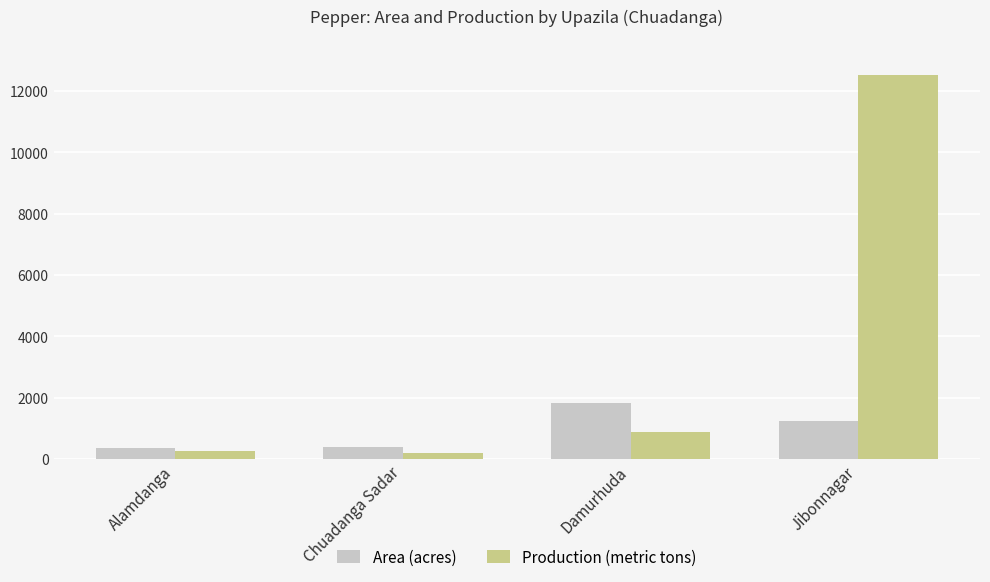

At which category is the sum across all series the highest?

Jibonnagar